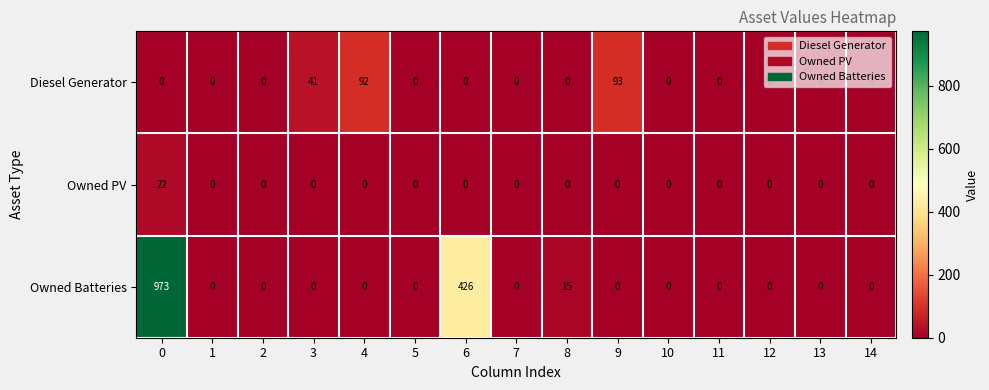

The Owned Batteries series shows 0 at 7. True or false?

True